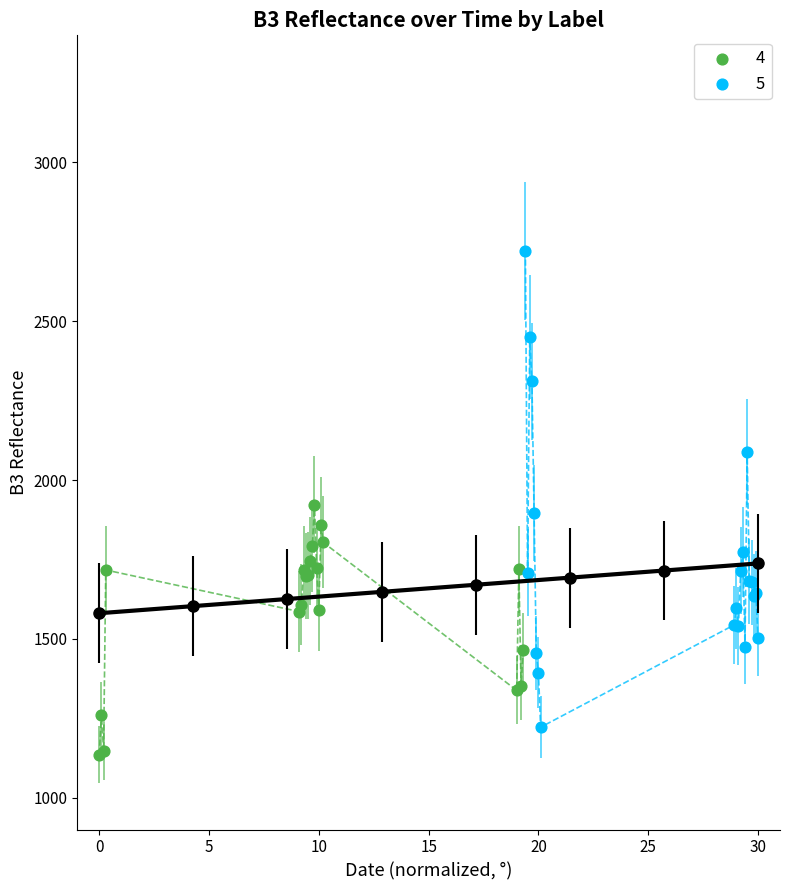

Which series contains the highest Y value?

5